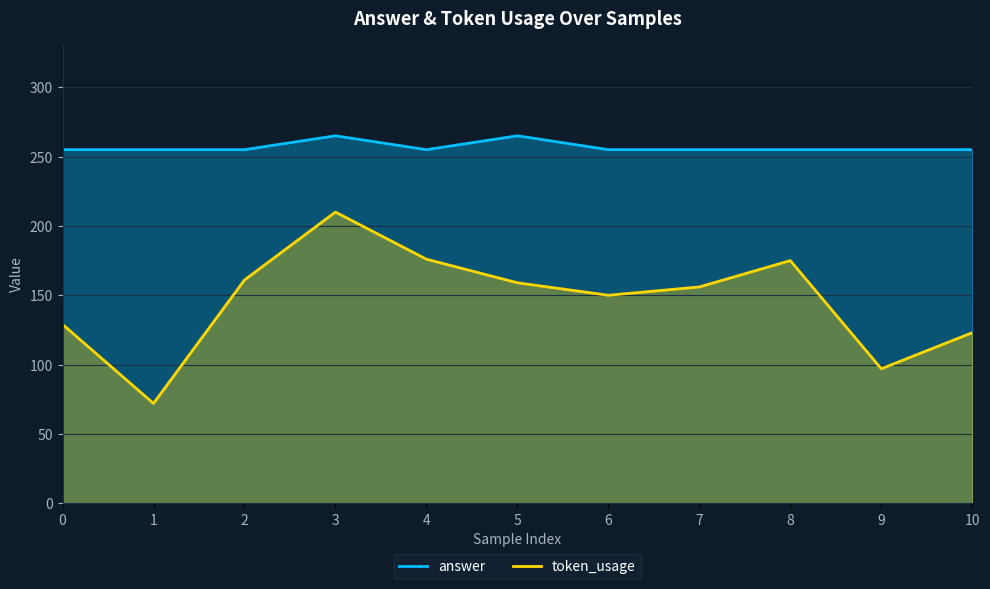

What is the difference between the second highest and minimum values in the token_usage series?

104